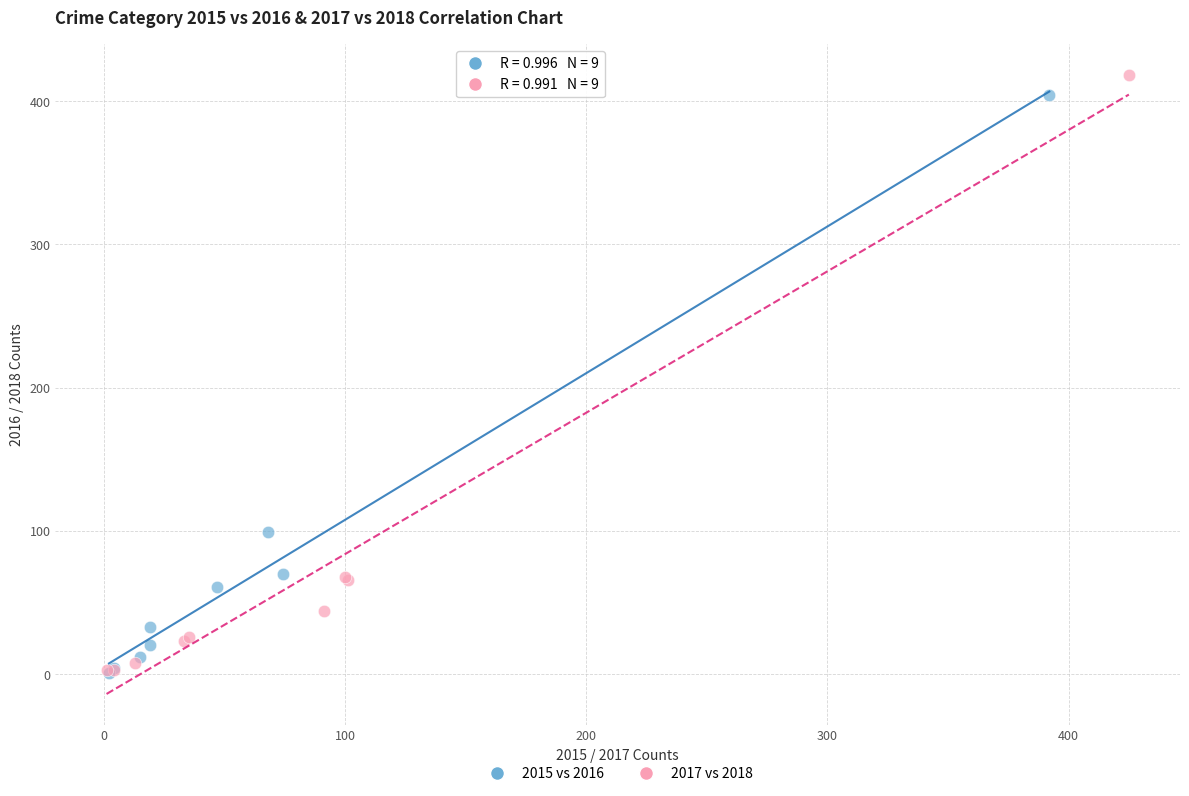

Which series has the largest Y range (max minus min)?

2017 vs 2018